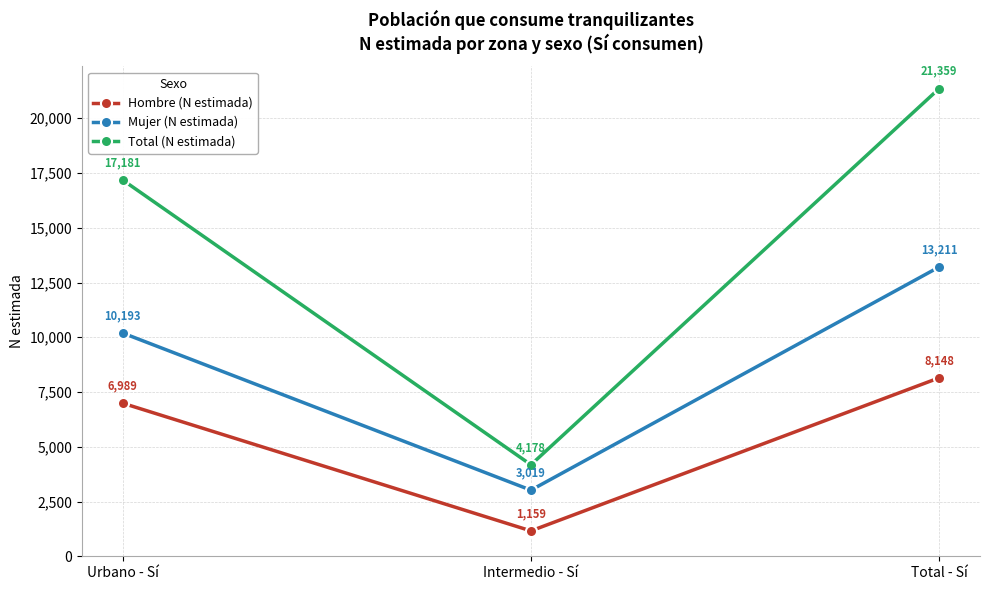

What is the smallest value displayed?

1159